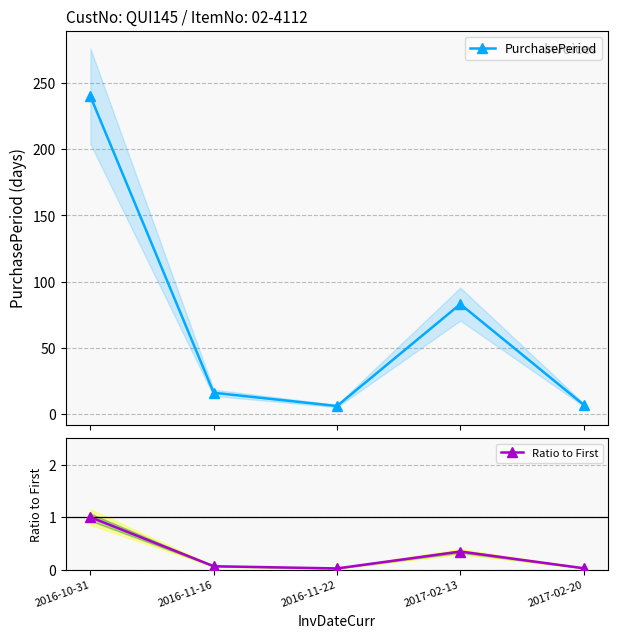

Reading left to right, extract all data points from this chart.

PurchasePeriod: 2016-10-31=240.0	2016-11-16=16.0	2016-11-22=6.0	2017-02-13=83.0	2017-02-20=7.0
Ratio to First: 2016-10-31=1.0	2016-11-16=0.1	2016-11-22=0.0	2017-02-13=0.3	2017-02-20=0.0